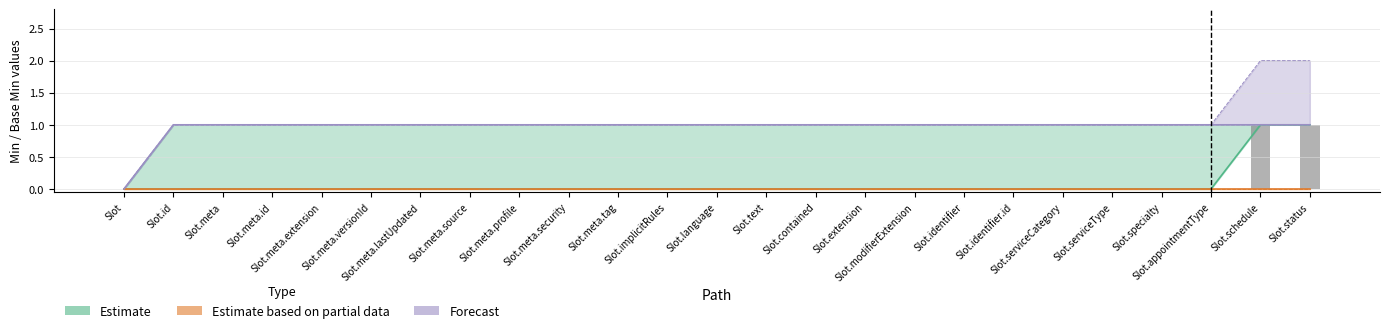

Is it true that Forecast equals 2 at Slot.meta.profile?

False